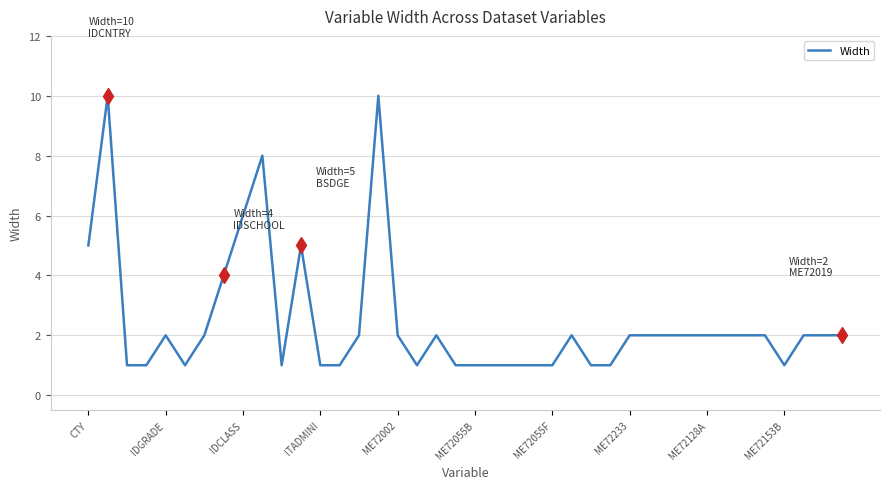

Is this an area chart (filled region under the line)?

No